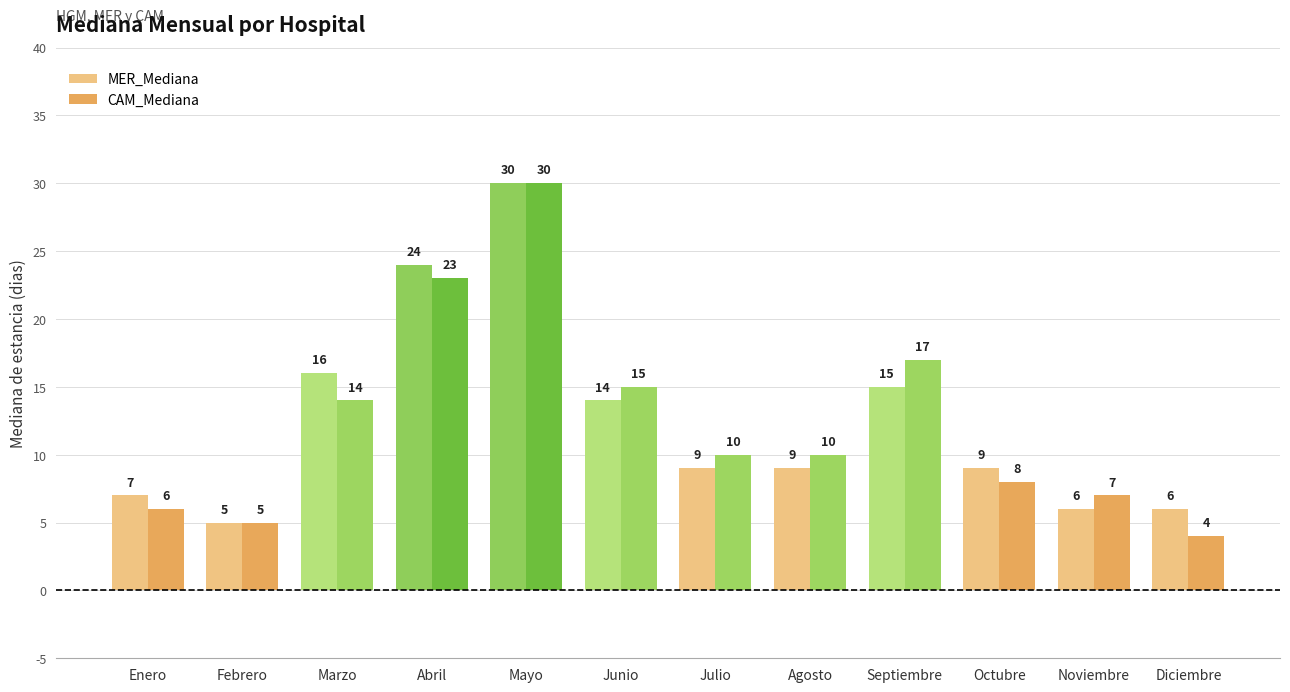

What is the sum of all MER_Mediana values?

150